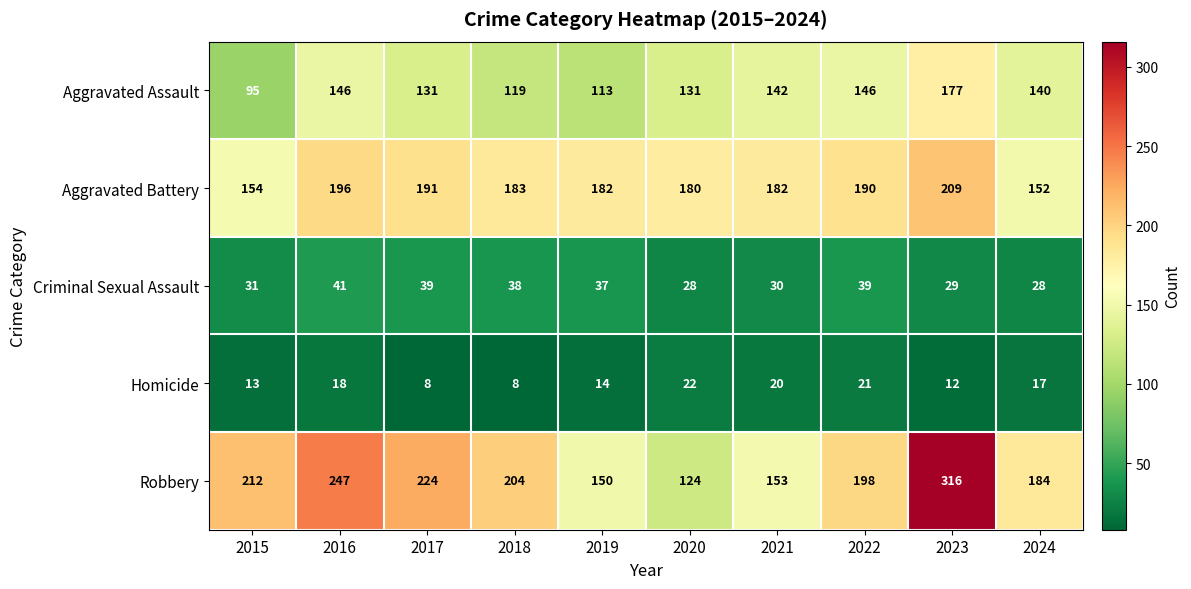

At which category is the sum across all series the highest?

2023